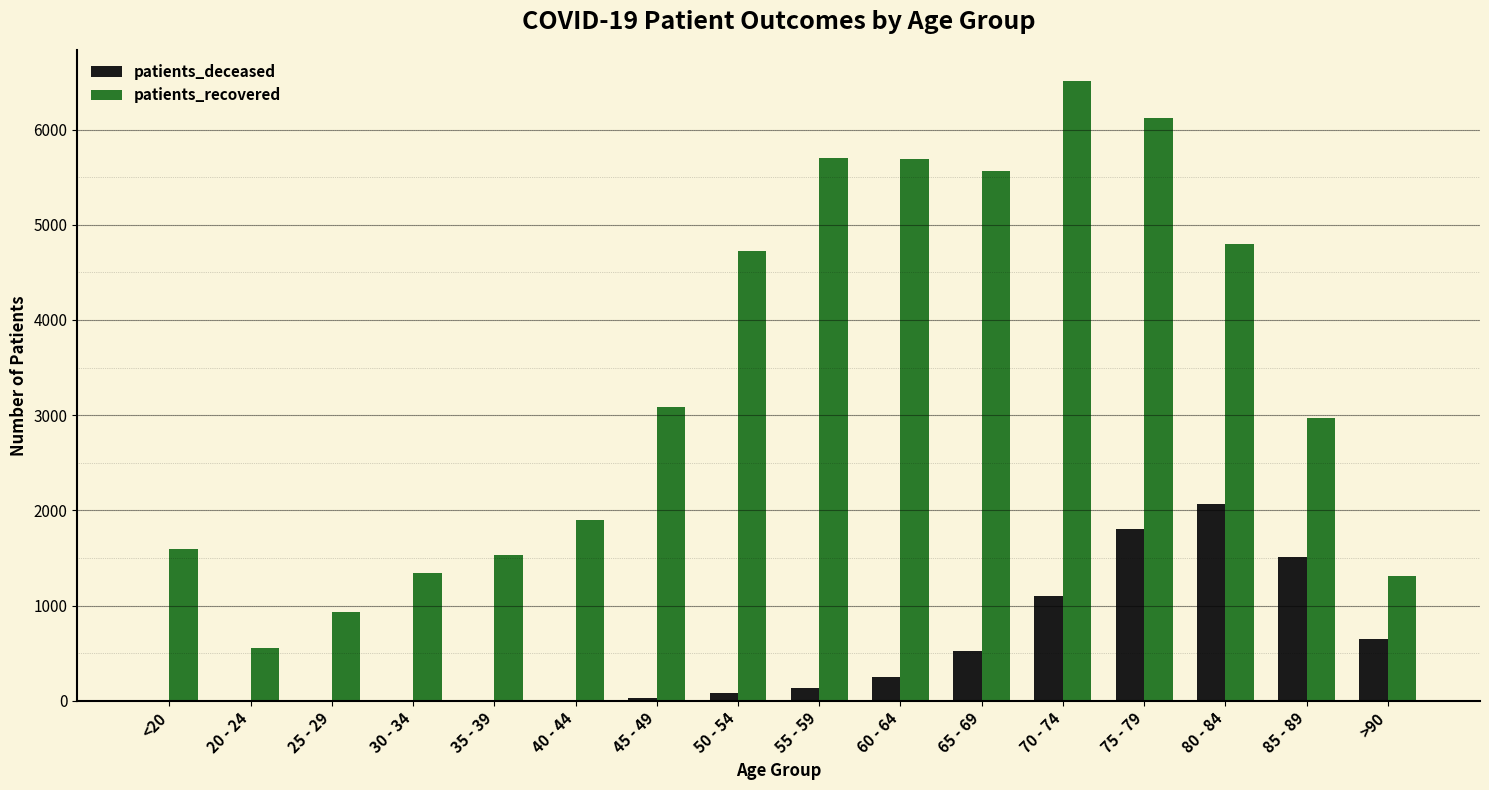

Is the value of patients_recovered at <20 greater than the value of patients_deceased at 60 - 64?

Yes